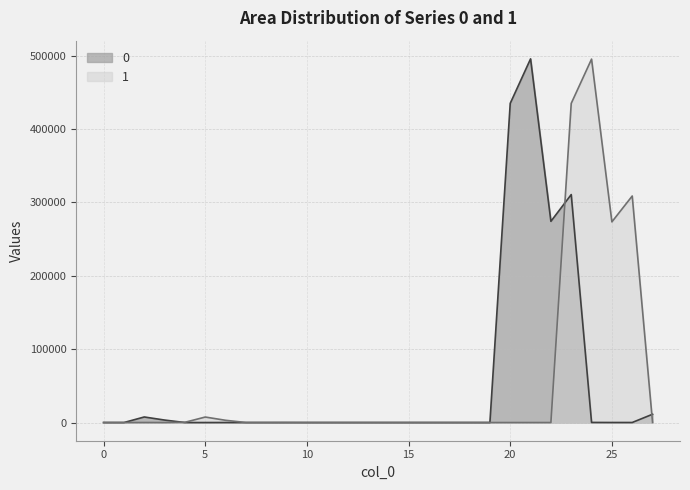

What is the total value across all series at 12?

4.1